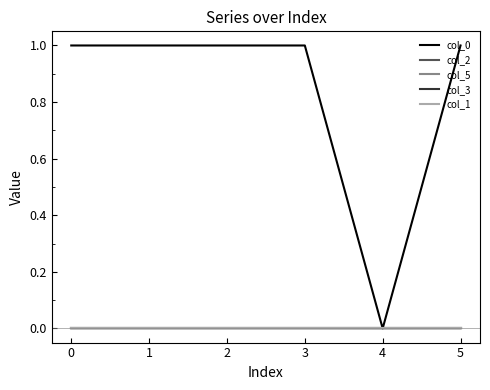

True or false: col_3 and col_2 intersect in this chart.

True